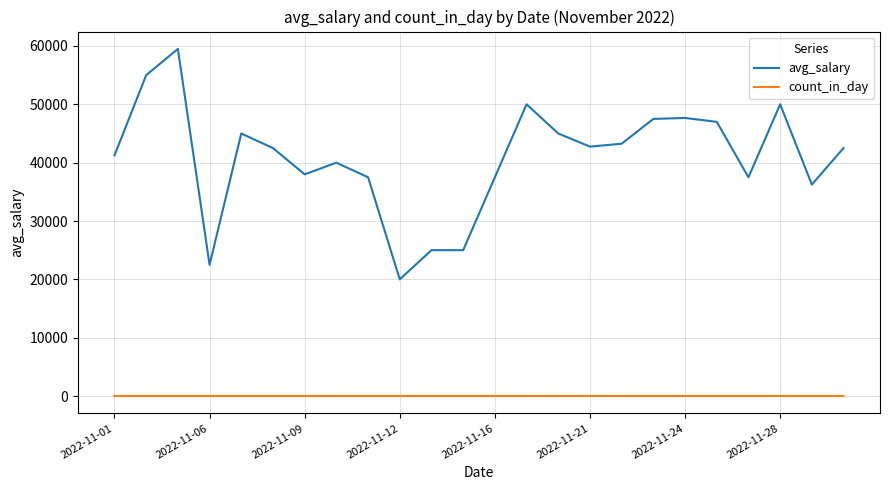

Which series has the largest range (max minus min)?

avg_salary